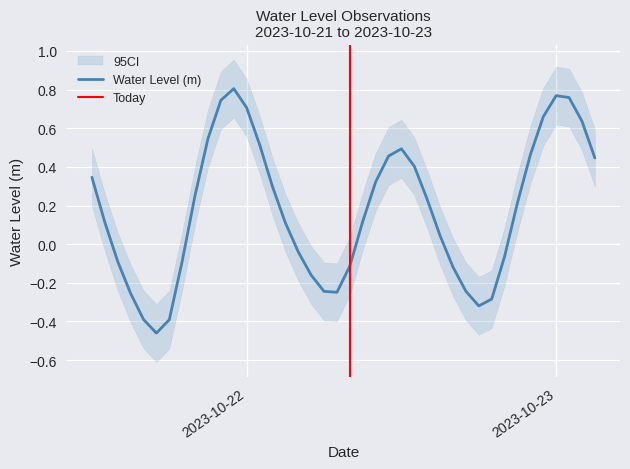

True or false: the data shows 1.0 at 2023-10-21 22:00:00.

False